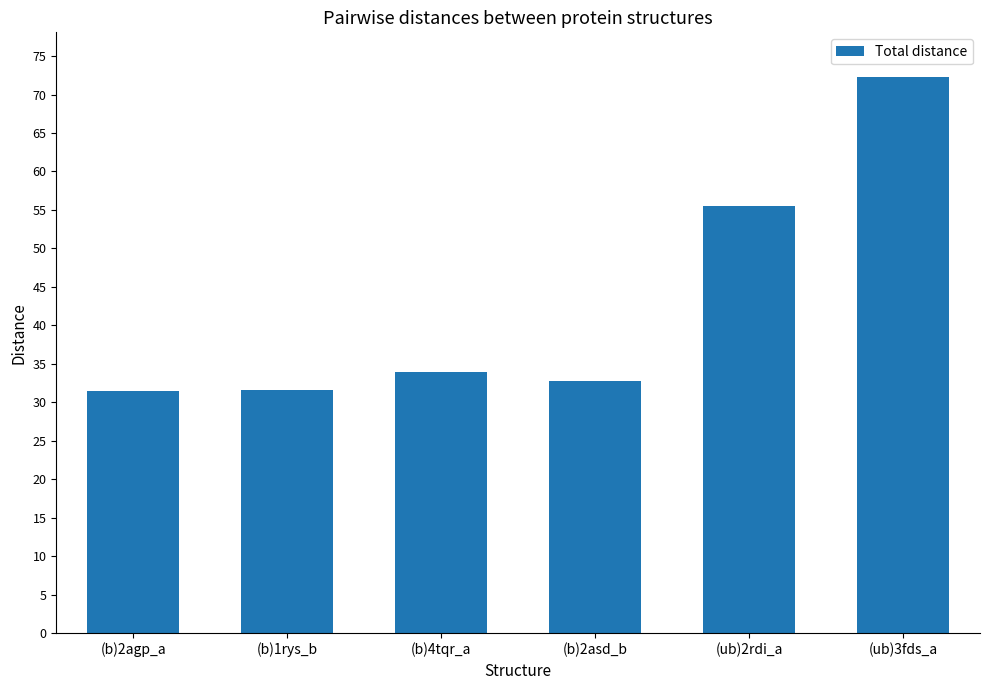

What is the maximum value shown in the chart?

72.3